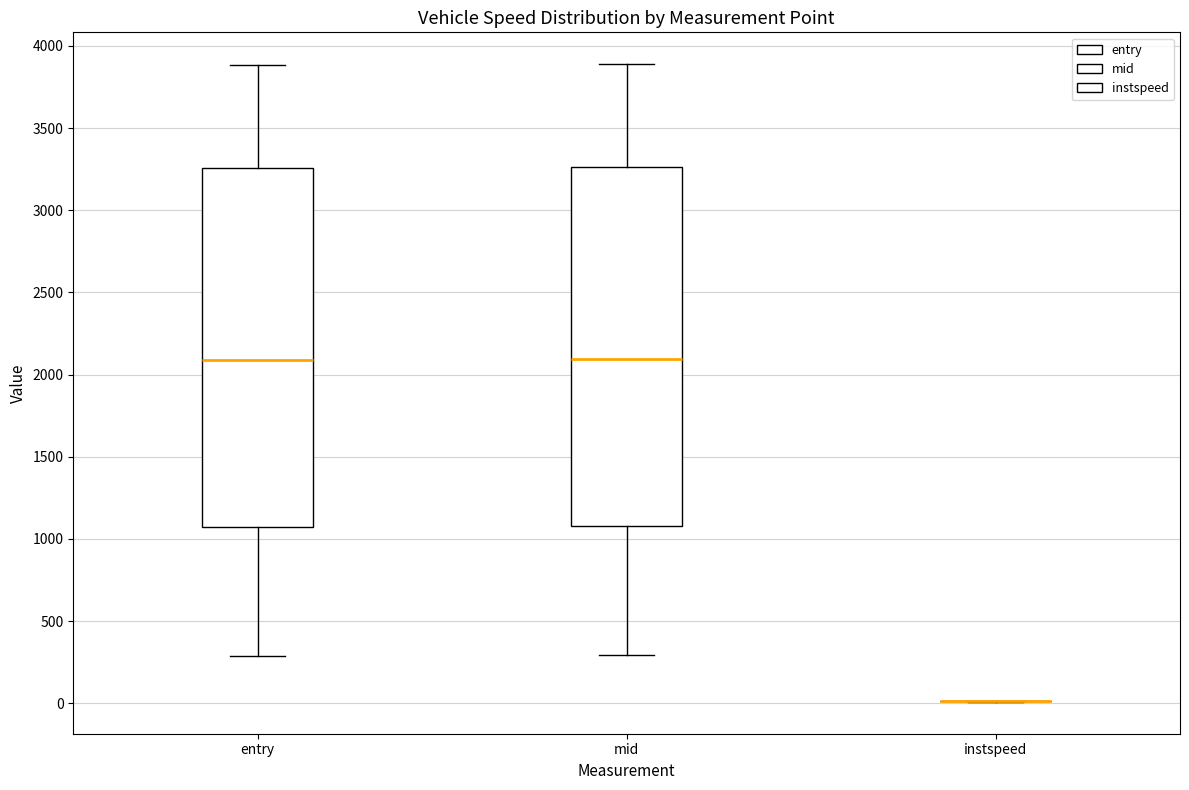

Reading left to right, read every box against the y-axis: the position of its median line, the range the box covers, and the ends of its whiskers. The values are not printed on the chart, so give them approximately, as read against the axis.

entry: median 2100, box 1050 to 3250, whiskers 300 to 3900
mid: median 2100, box 1100 to 3250, whiskers 300 to 3900
instspeed: box collapsed to a line at 0, whiskers 0 to 0